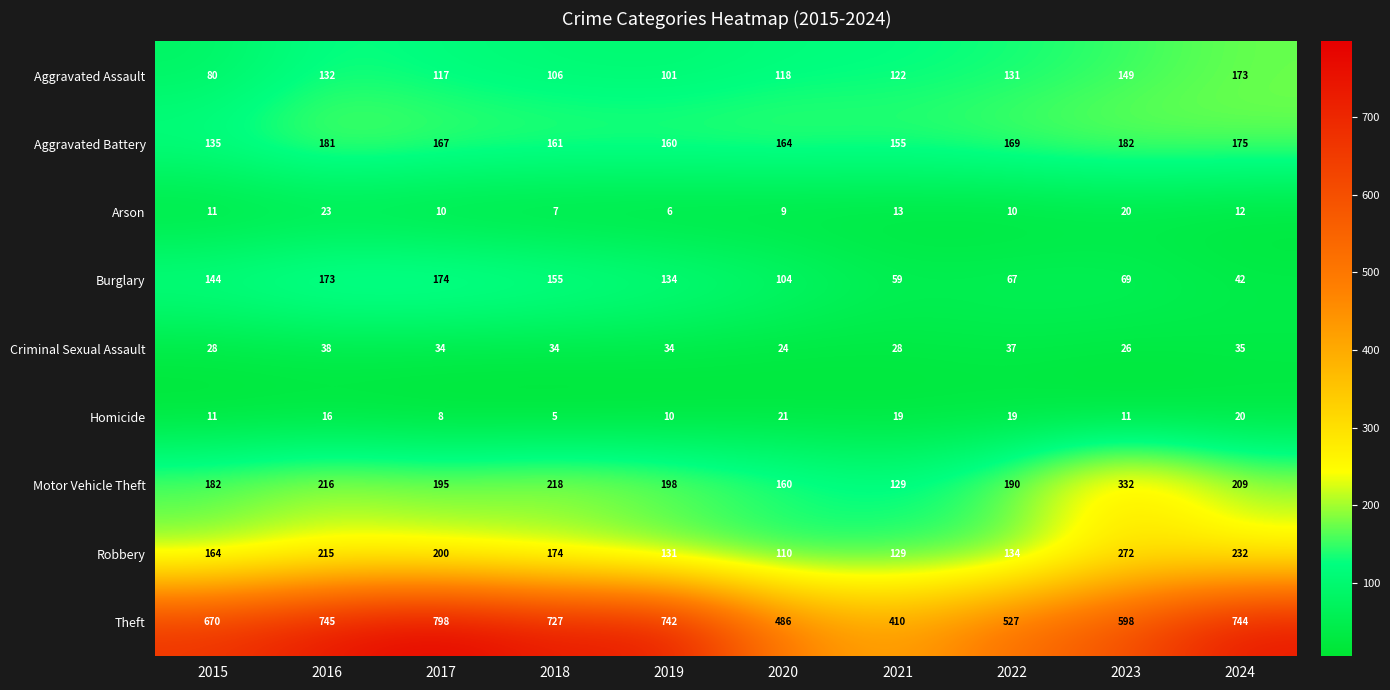

What is the difference between the second highest and second lowest values in the Aggravated Assault series?

48